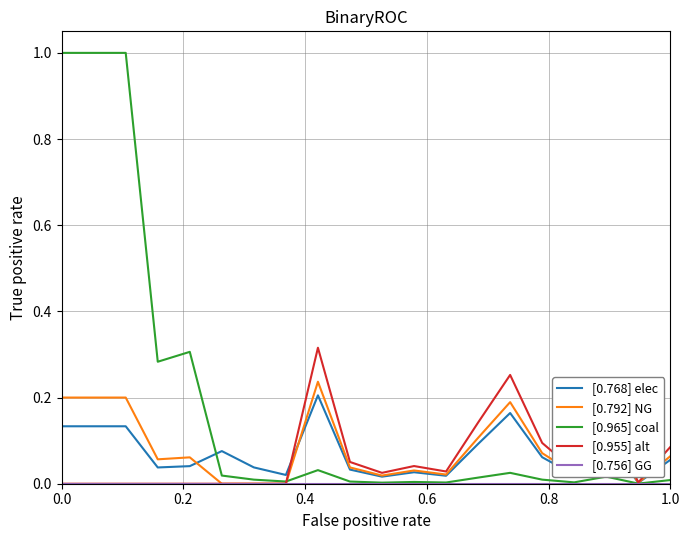

What is the maximum value shown in the chart?

1.0